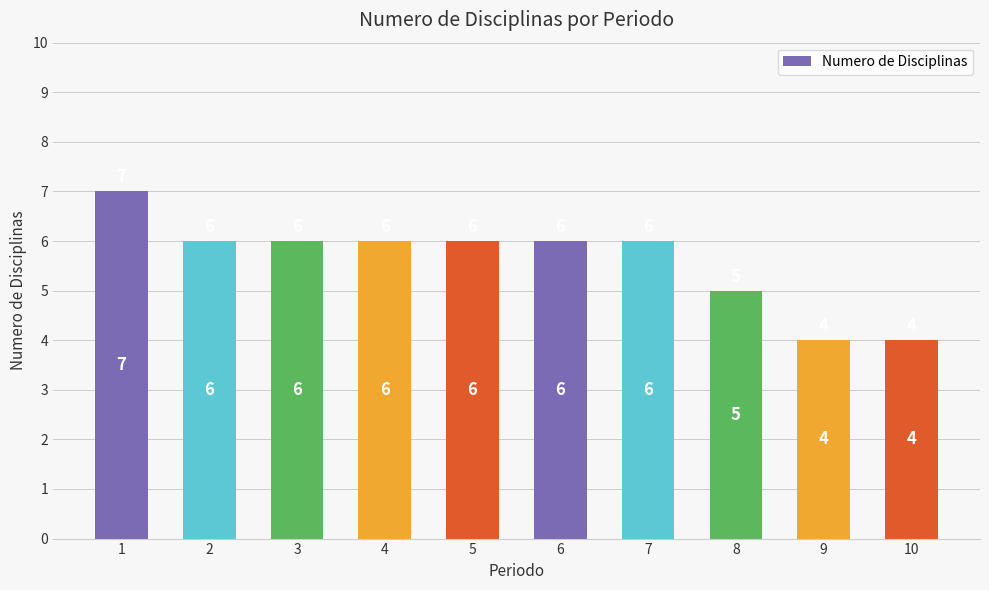

What is the sum of all values?

56